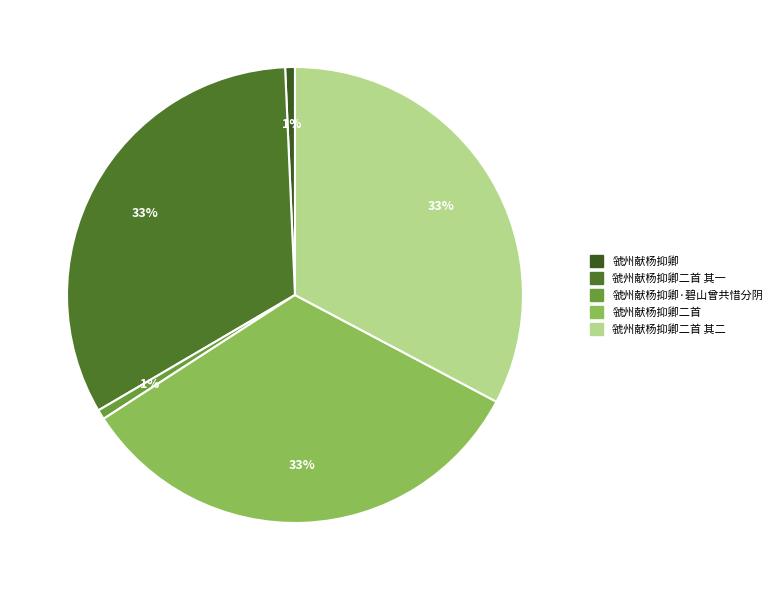

True or false: 虢州献杨抑卿二首 其二 accounts for 33% of the total.

True